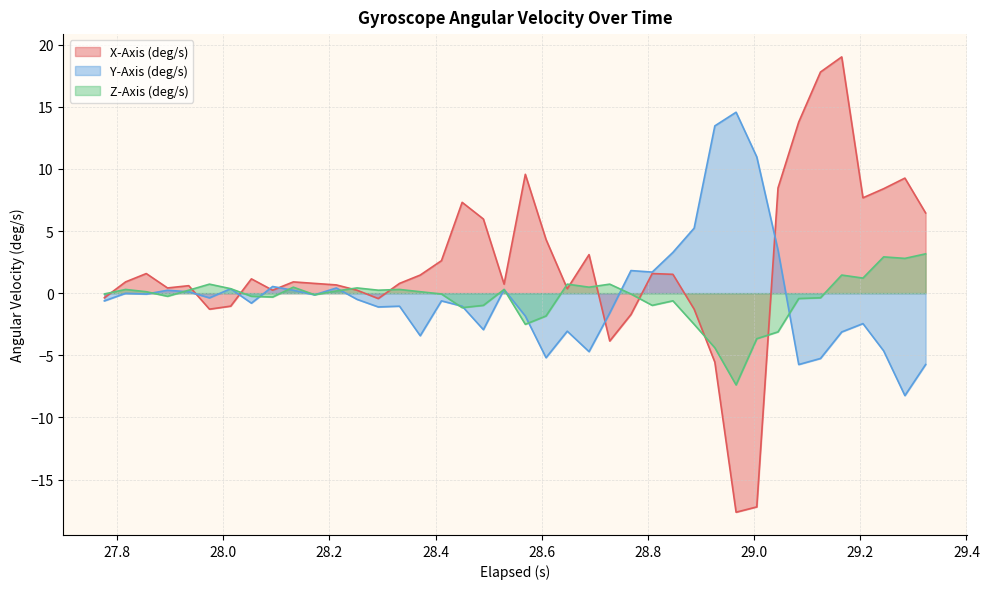

List the series in order of their peak value, lowest first.

Z-Axis (deg/s), Y-Axis (deg/s), X-Axis (deg/s)